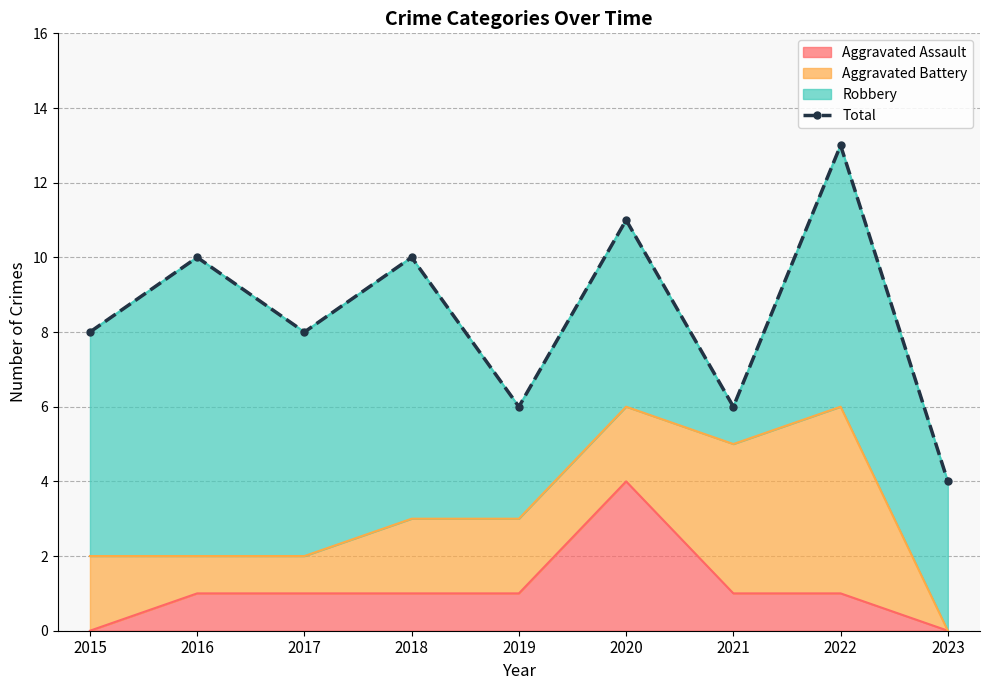

What is the value of the 1st point from the left?

8